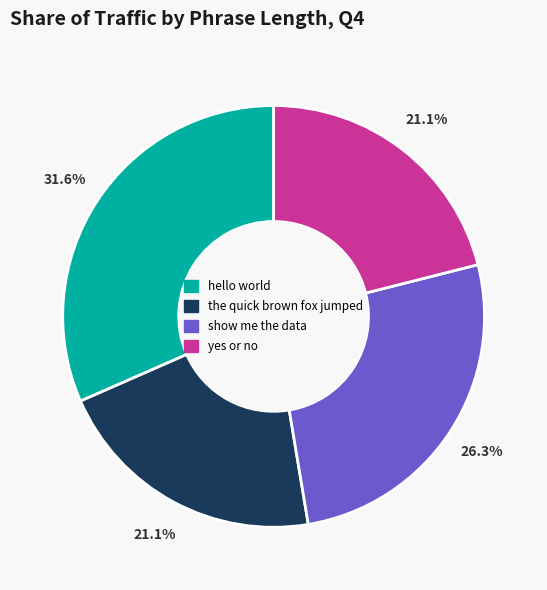

To the nearest percent, what is the combined percentage of show me the data and the quick brown fox jumped?

47%